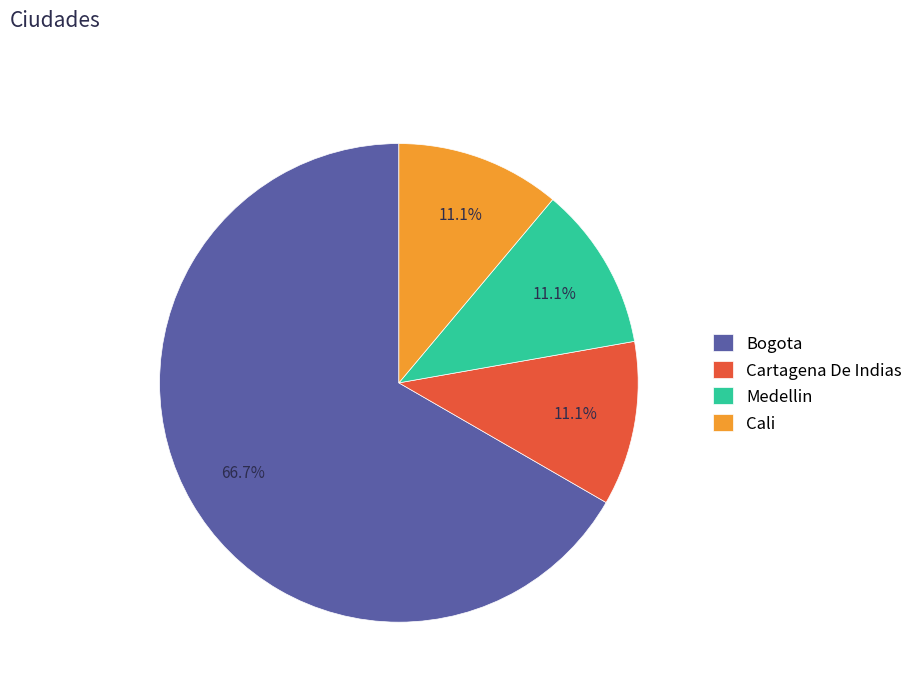

Which category has the biggest portion of the pie?

Bogota